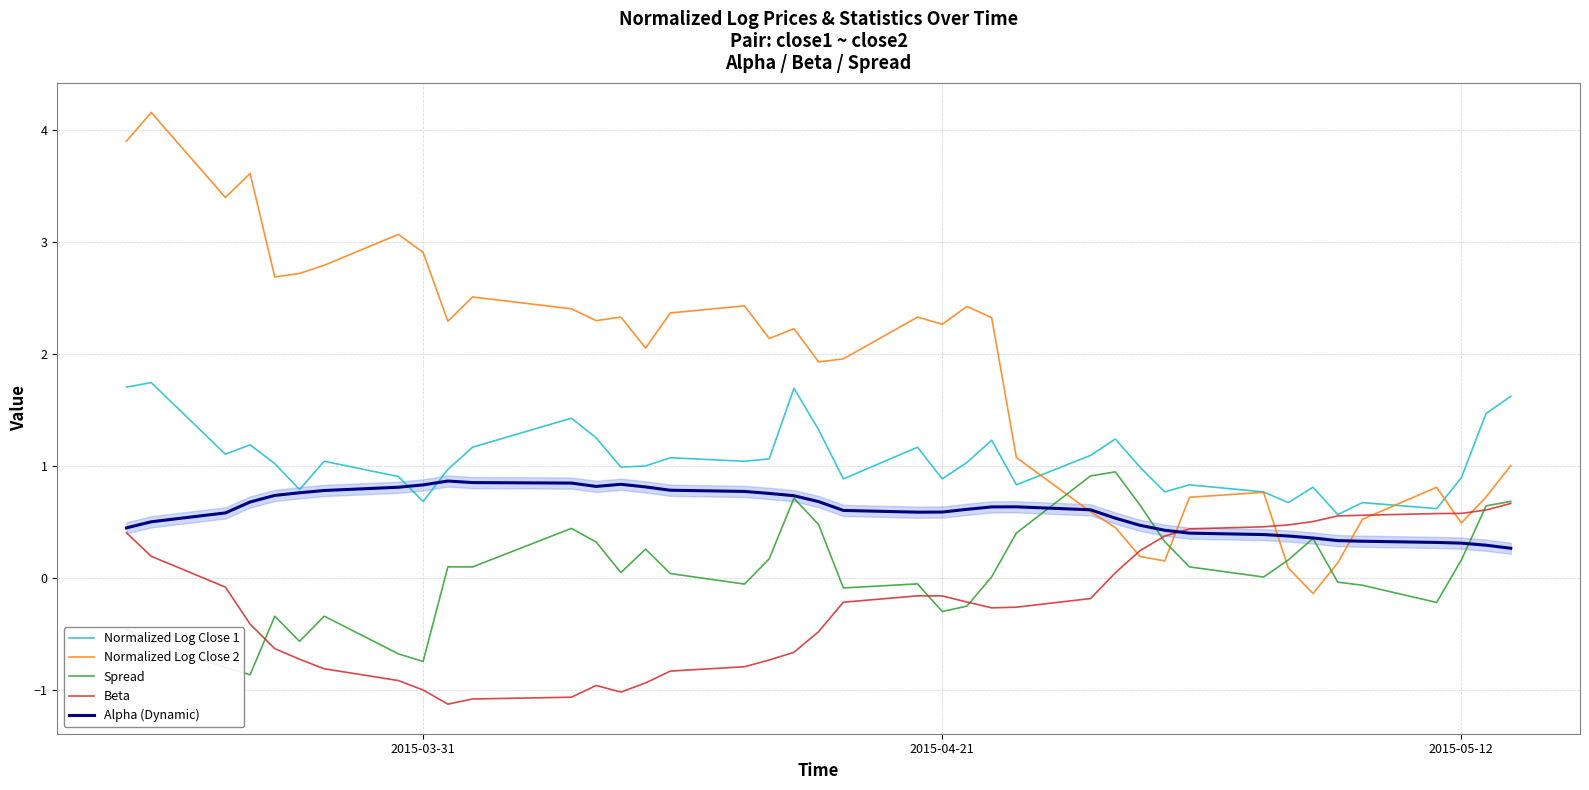

Which series has the widest spread of values?

Normalized Log Close 2